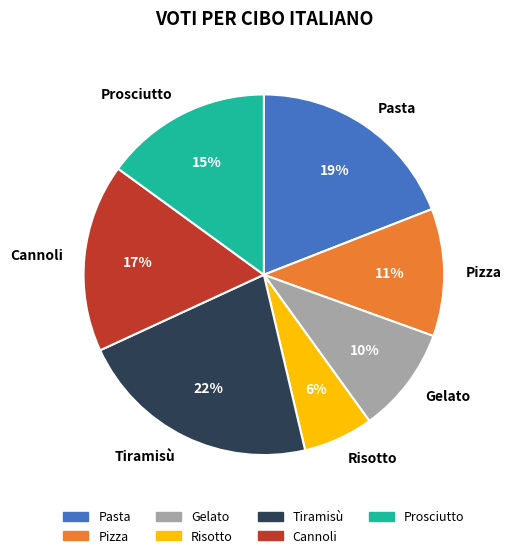

True or false: Risotto accounts for 6% of the total.

True